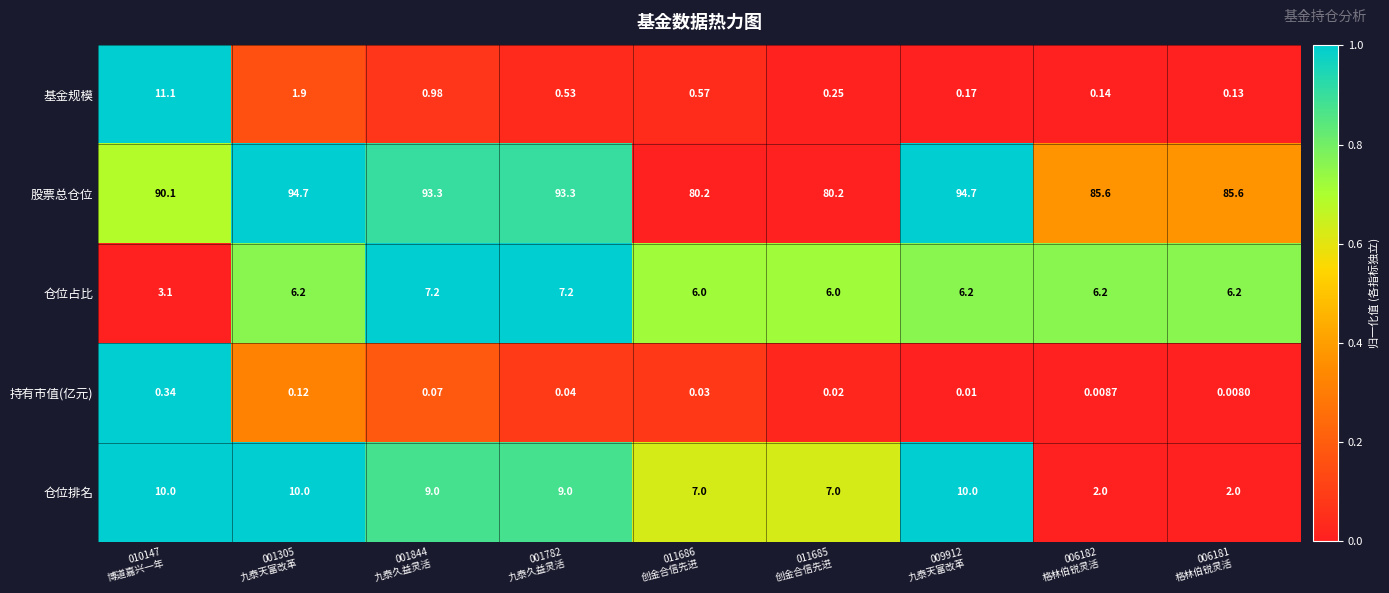

Rank the series by their maximum value, from highest to lowest.

股票总仓位, 基金规模, 仓位排名, 仓位占比, 持有市值(亿元)